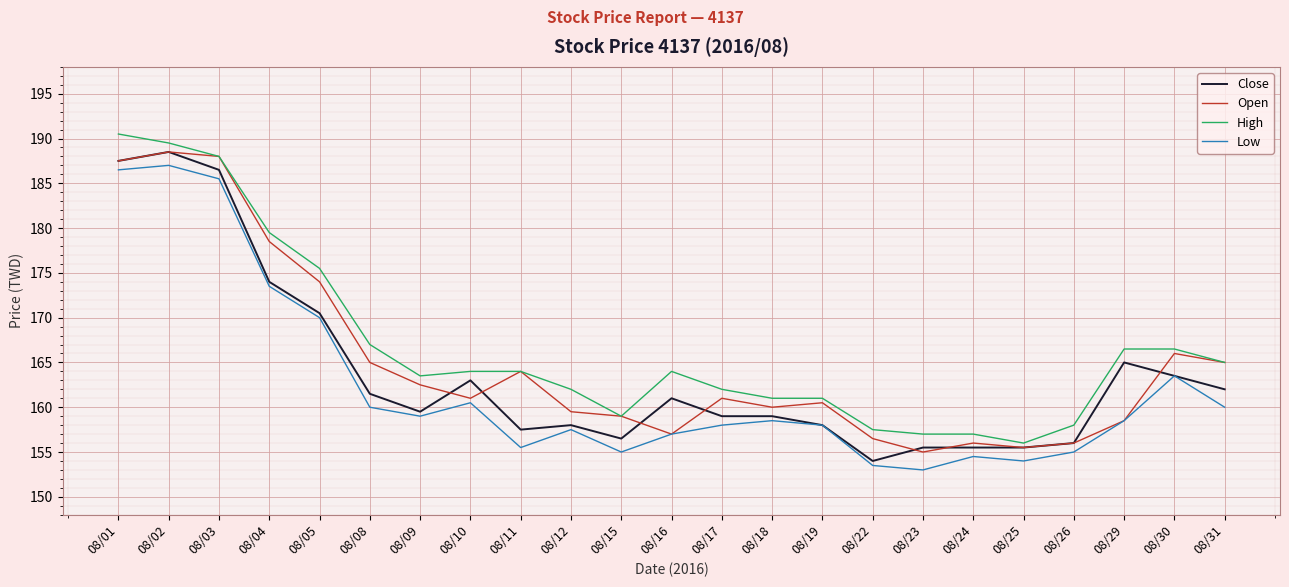

What is the difference between the maximum and minimum values in the Close series?

34.5